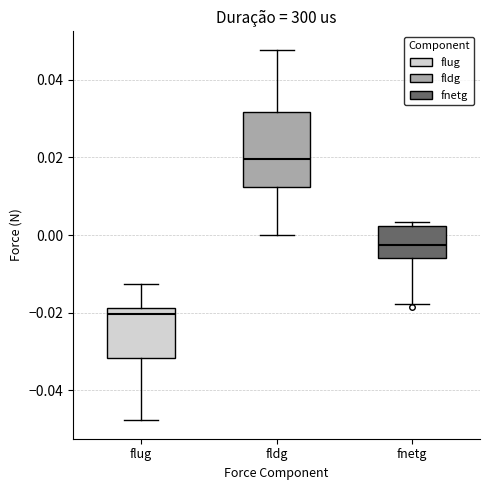

Which box is the tallest, from its lower edge to its upper edge?

fldg